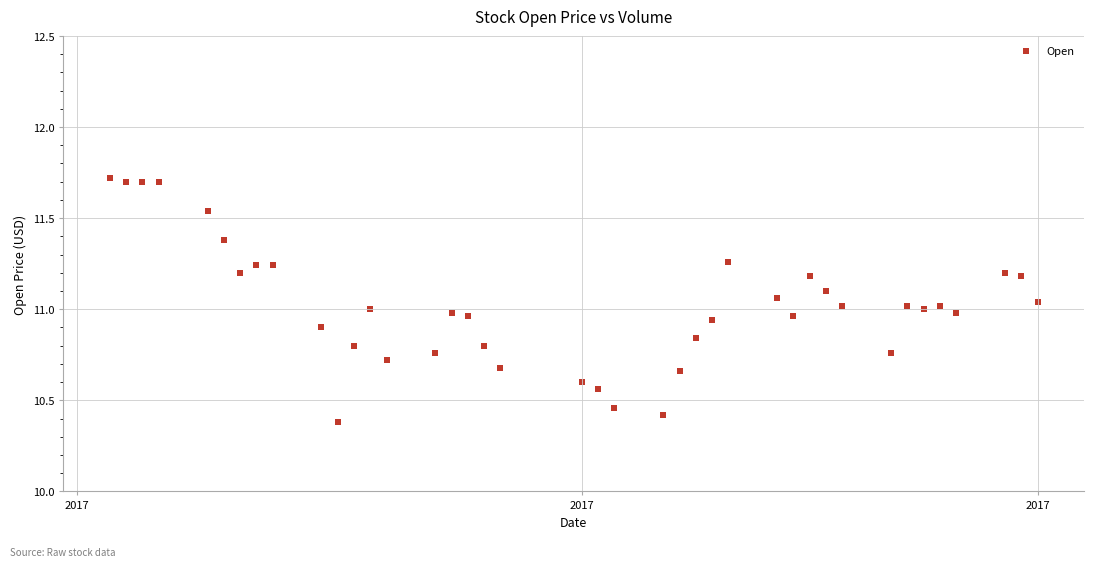

What is the range of Y values (max minus min)?

1.3